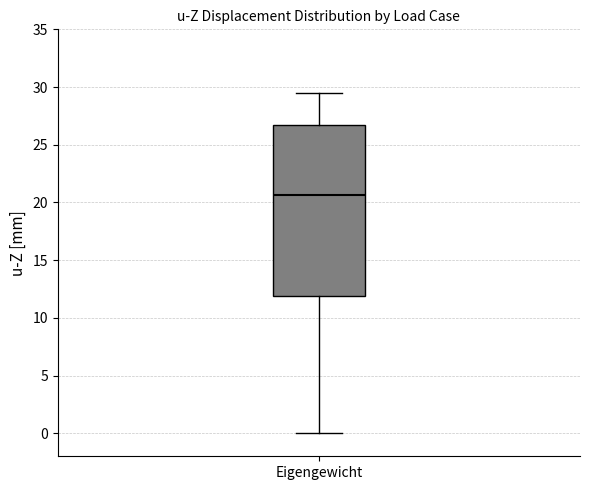

Transcribe this box plot: give where the median line is, the range the box spans, and where the two whiskers end, as read against the y-axis. The values are not printed on the chart, so give them approximately, as read against the axis.

median 20.5, box 12.0 to 26.5, whiskers 0.0 to 29.5